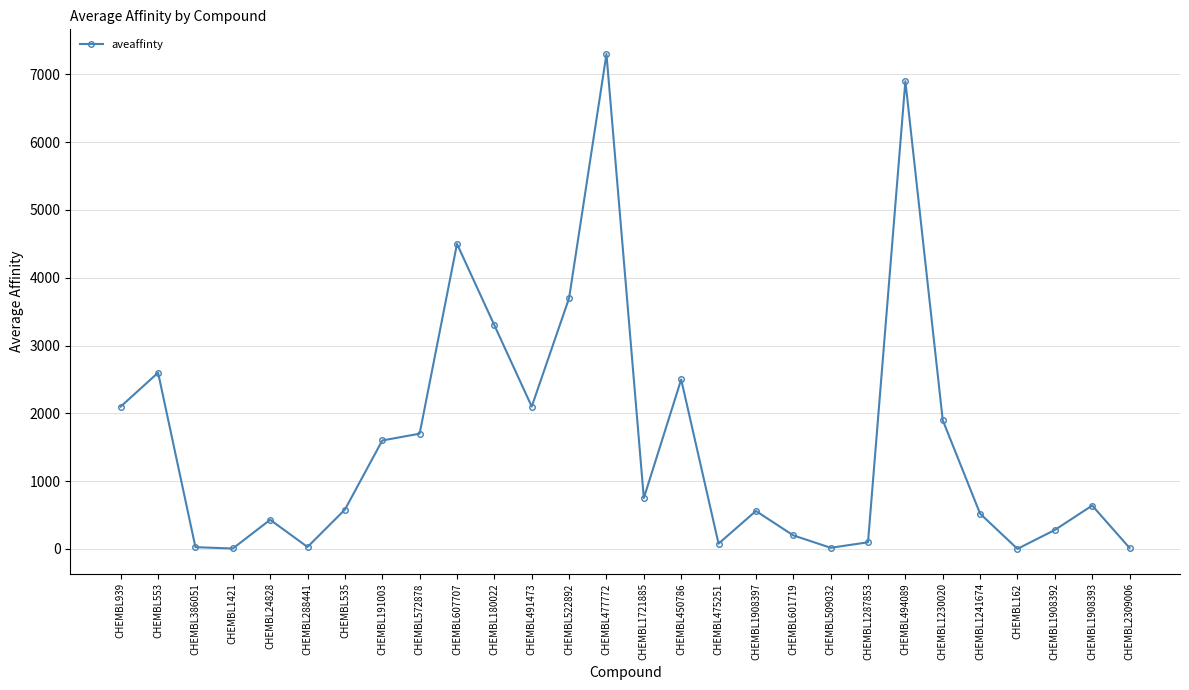

Is it true that the value at CHEMBL572878 is 1700.0?

True